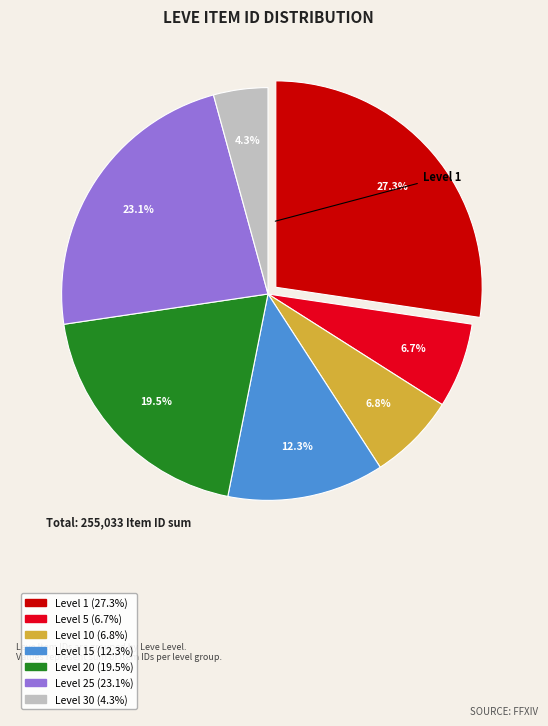

Count the number of slices in the pie.

7